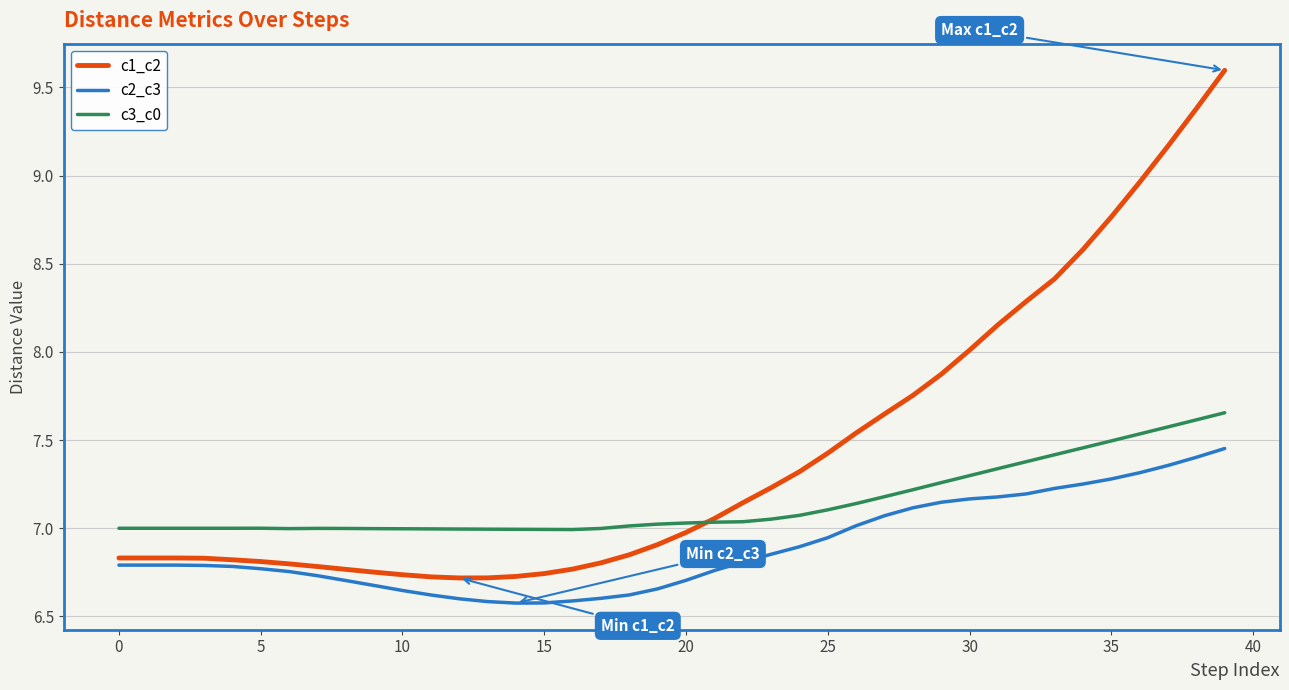

List the series in order of their peak value, highest first.

c1_c2, c3_c0, c2_c3